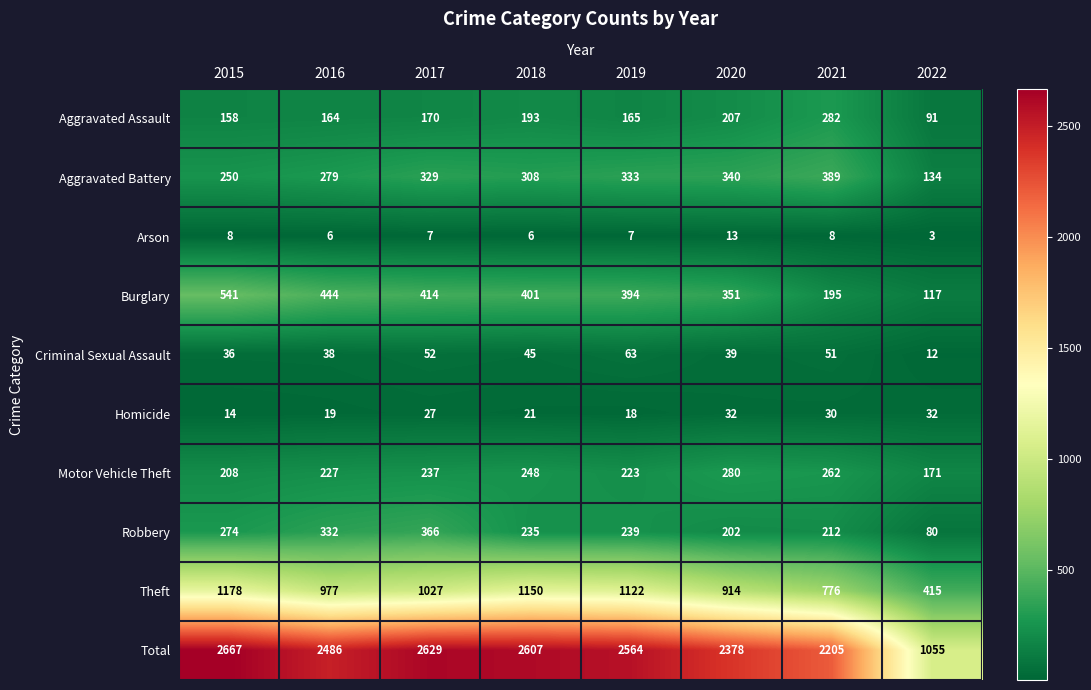

What is the minimum value shown in the chart?

3